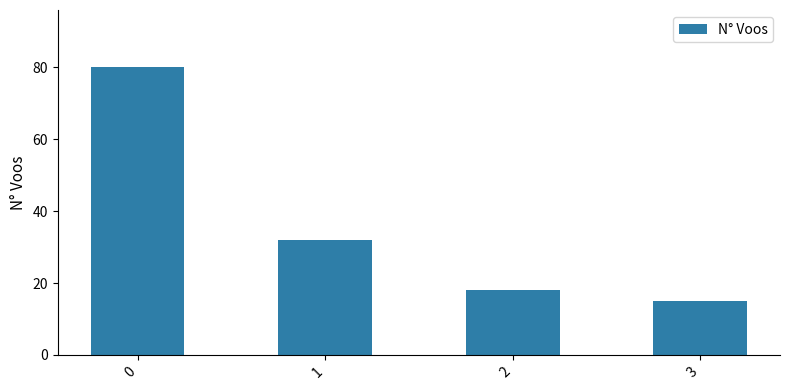

How many data points does each series have?

4